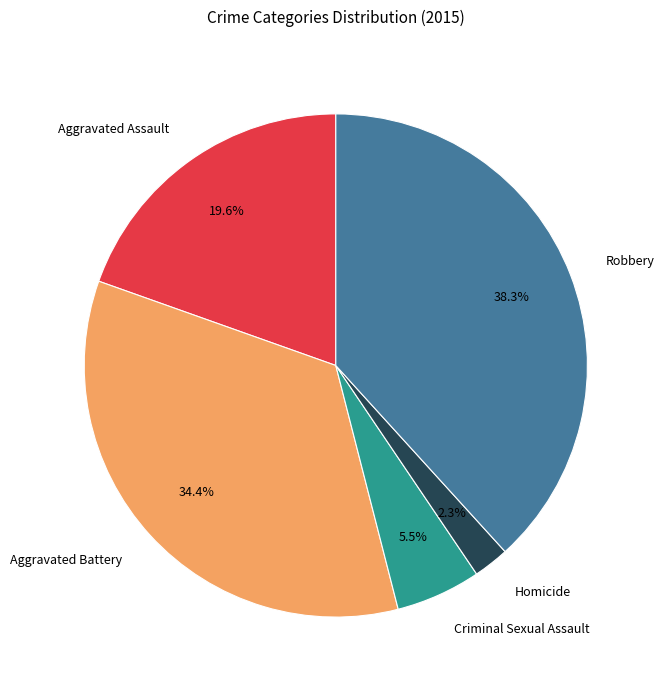

Which category has the biggest portion of the pie?

Robbery